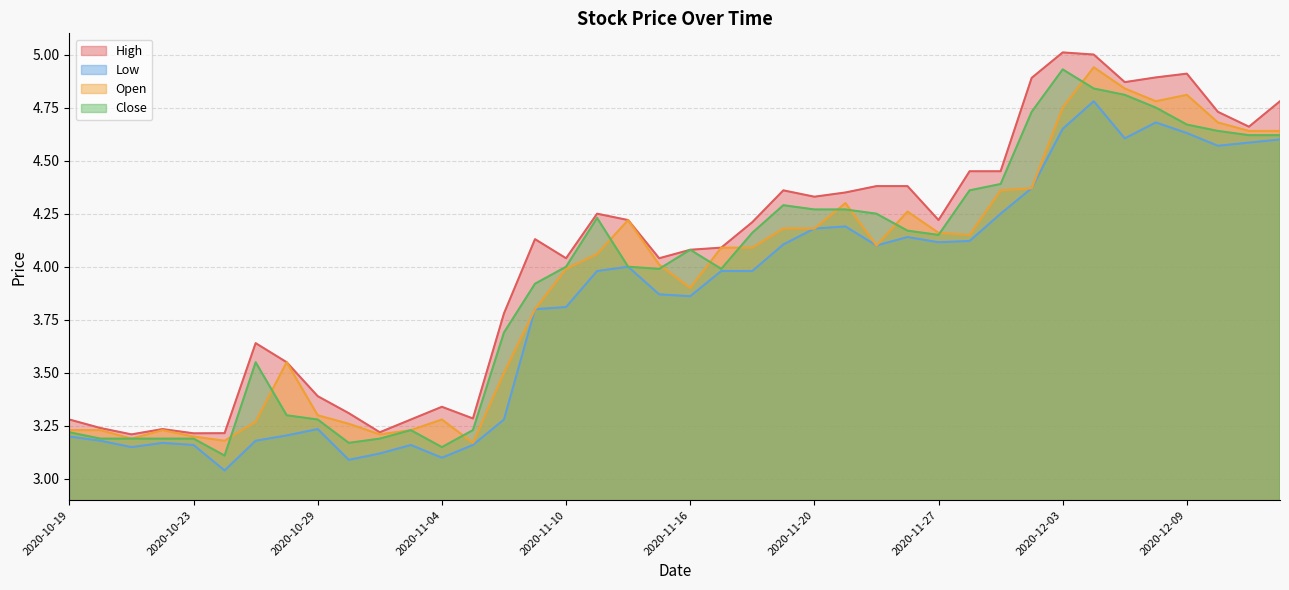

Rank the categories by Open value from highest to lowest.

2020-12-04, 2020-12-07, 2020-12-09, 2020-12-08, 2020-12-03, 2020-12-10, 2020-12-14, 2020-12-11, 2020-12-02, 2020-12-01, 2020-11-23, 2020-11-25, 2020-11-12, 2020-11-20, 2020-11-19, 2020-11-27, 2020-11-30, 2020-11-24, 2020-11-18, 2020-11-17, 2020-11-11, 2020-11-13, 2020-11-10, 2020-11-16, 2020-11-09, 2020-10-28, 2020-11-06, 2020-10-29, 2020-11-04, 2020-10-27, 2020-10-30, 2020-11-03, 2020-10-22, 2020-10-20, 2020-10-19, 2020-11-02, 2020-10-23, 2020-10-21, 2020-10-26, 2020-11-05